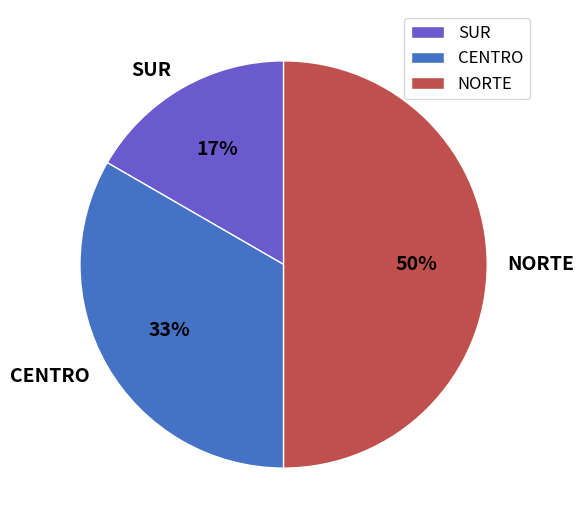

Rank the categories by value from highest to lowest.

NORTE, CENTRO, SUR